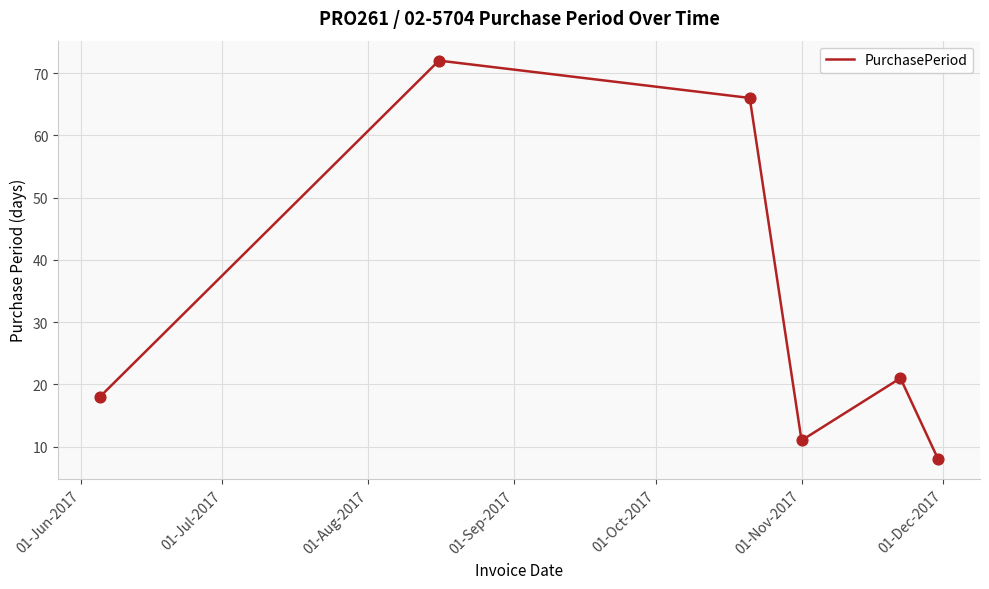

How many interior local peaks (higher than both neighbors) does the data have?

2